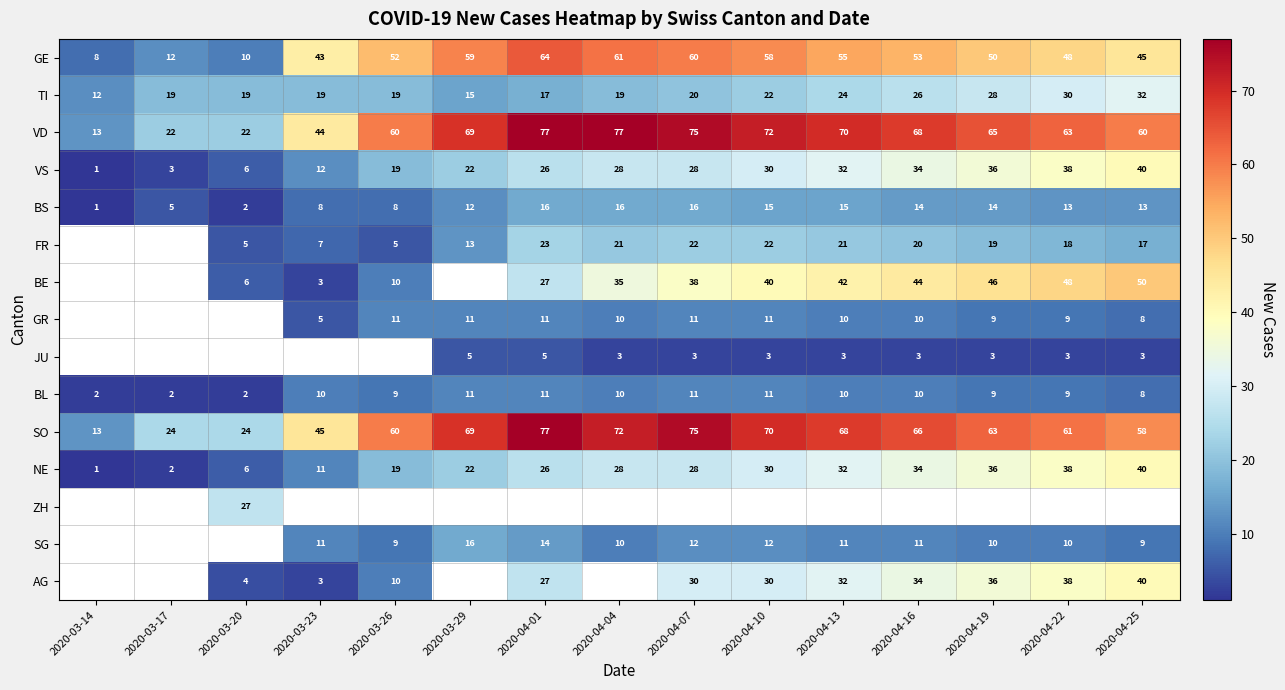

Is it true that NE equals 13 at 2020-04-22?

False